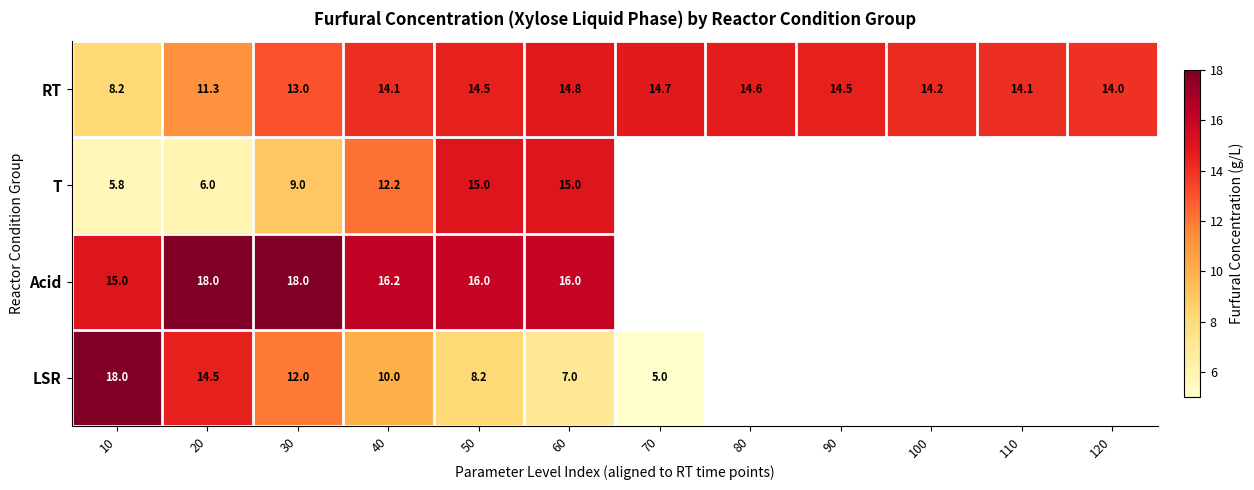

What is the approximate value of RT at 60?

14.8